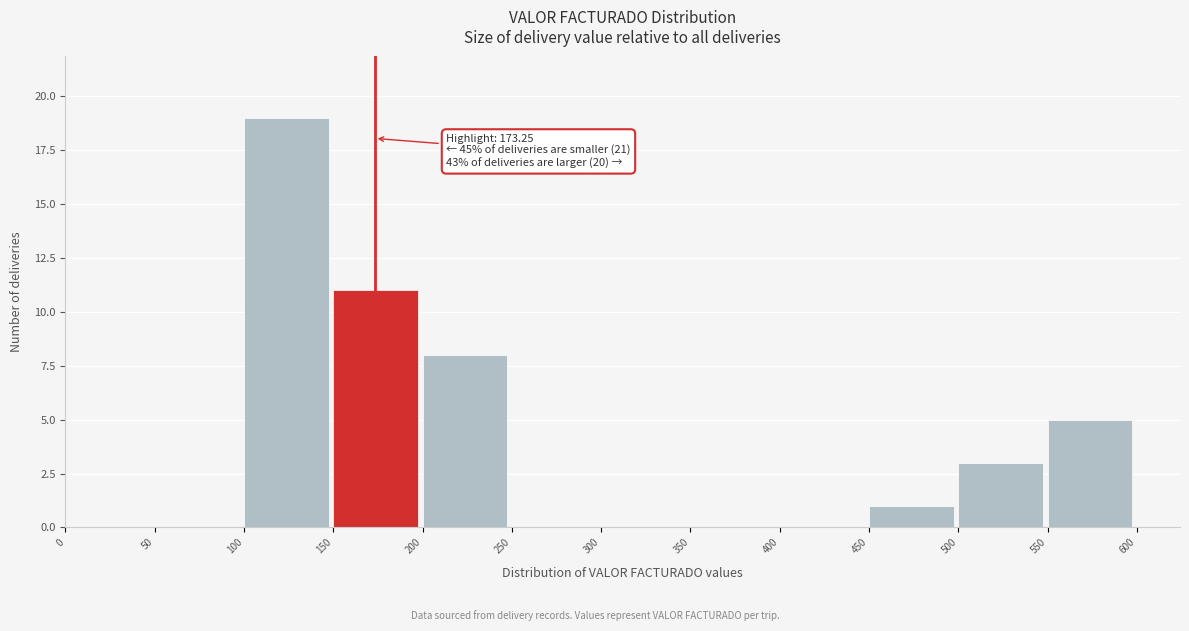

Over which range of the x-axis is the bar tallest?

100 to 150